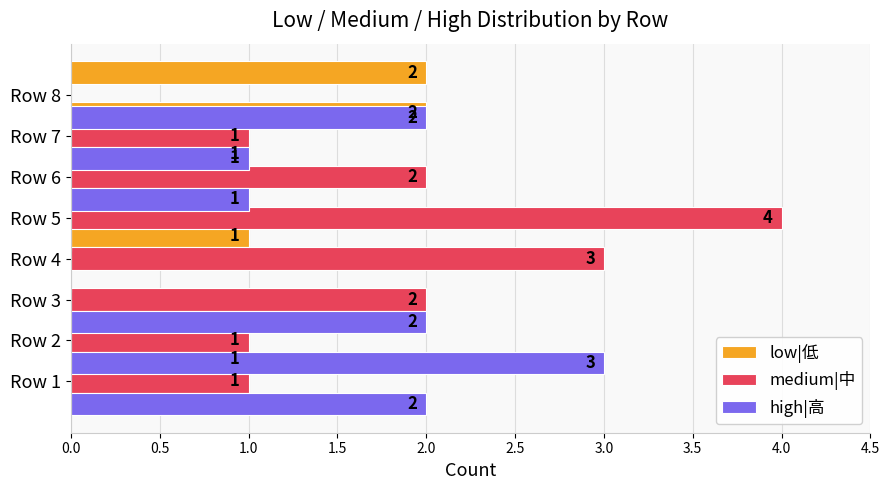

How many groups of bars are there?

8